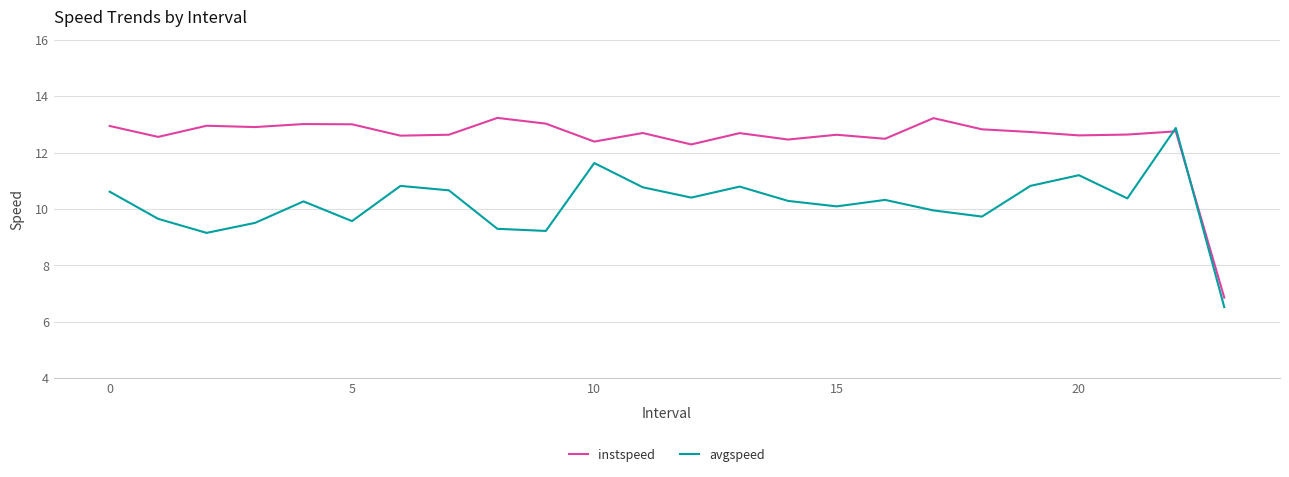

What is the lowest value of the avgspeed series?

6.5